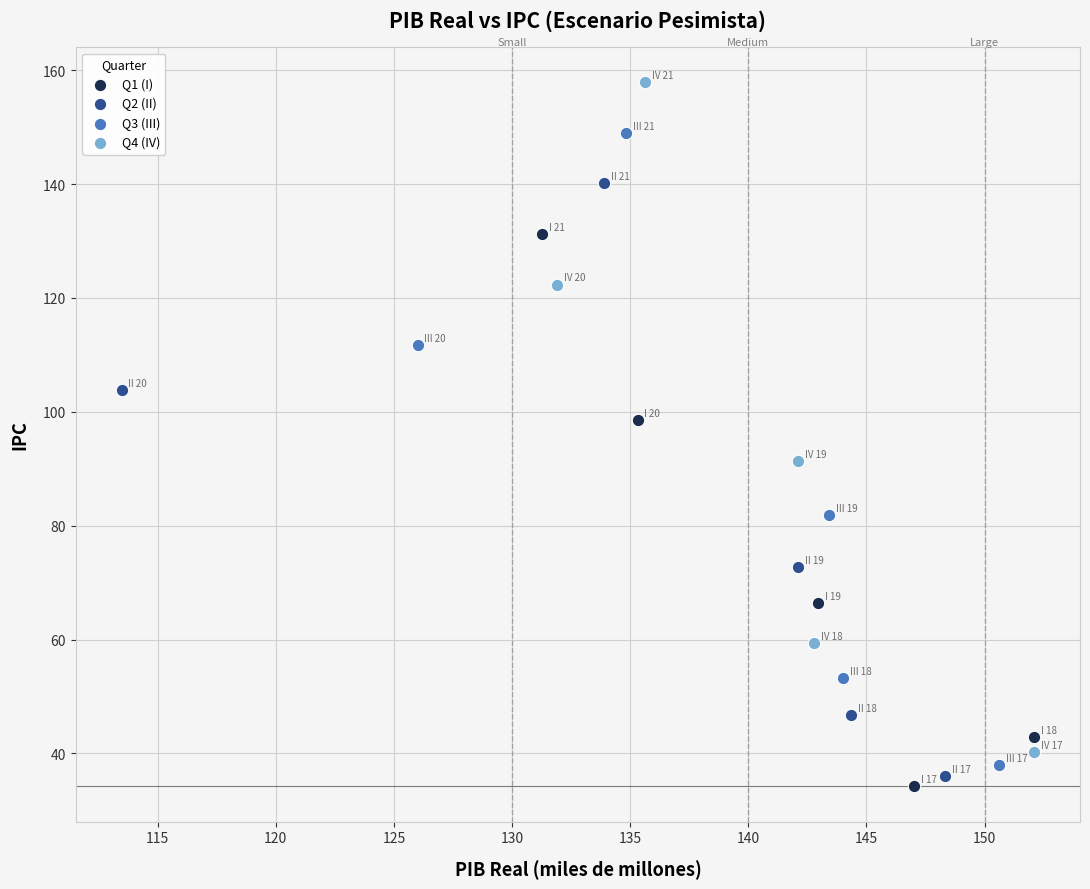

Which series has the widest spread of Y values?

Q4 (IV)